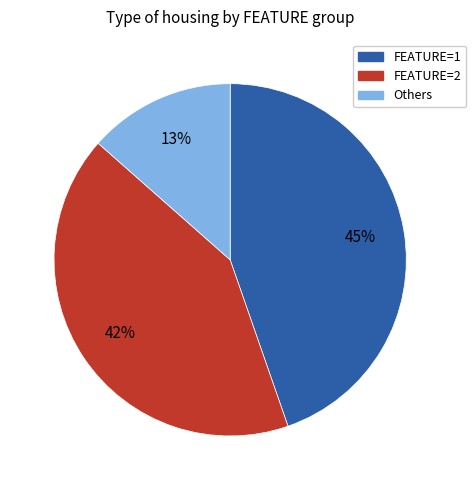

Is there a majority slice in this chart?

No